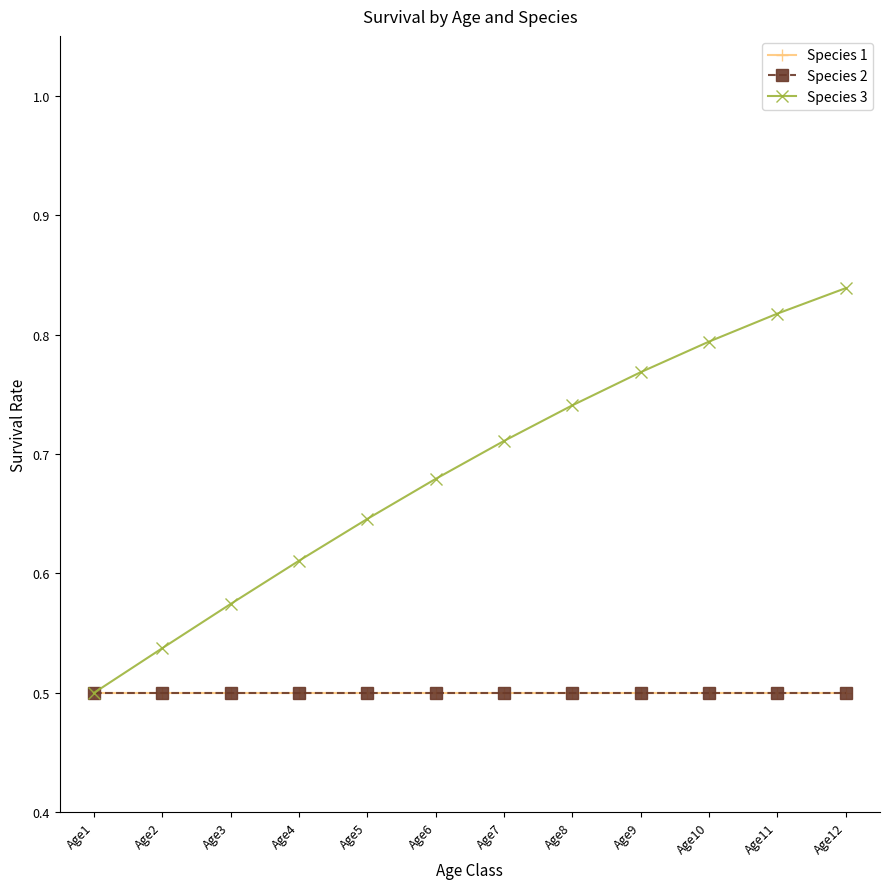

How many Species 3 values are between 0 and 1?

12